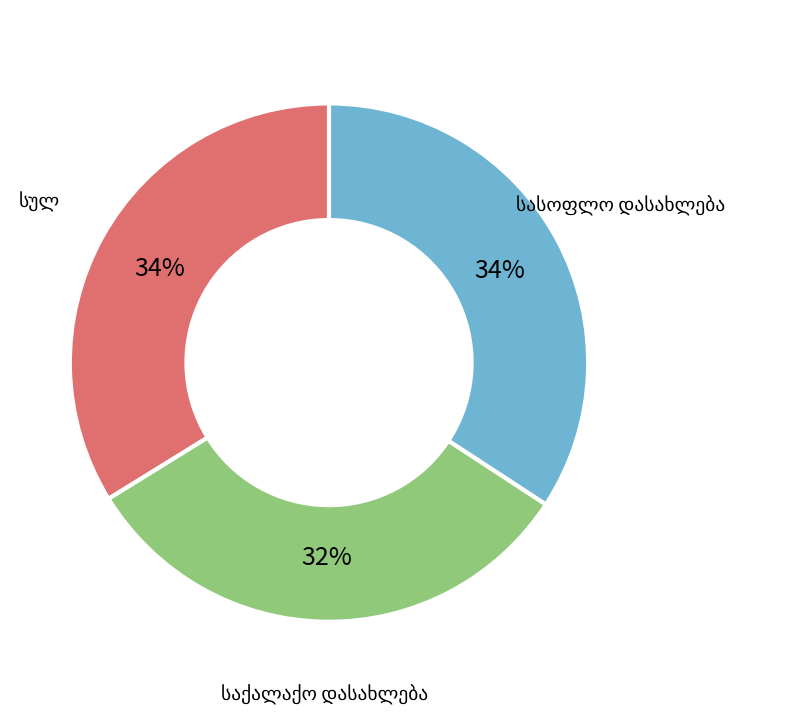

Is there a majority slice in this chart?

No